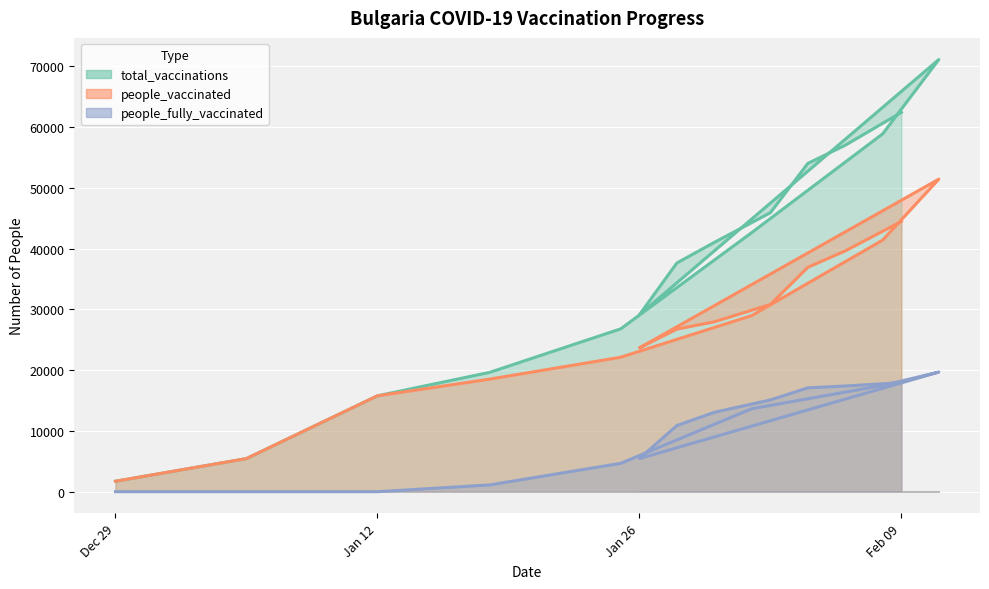

What is the difference between the maximum and minimum values in the total_vaccinations series?

69404